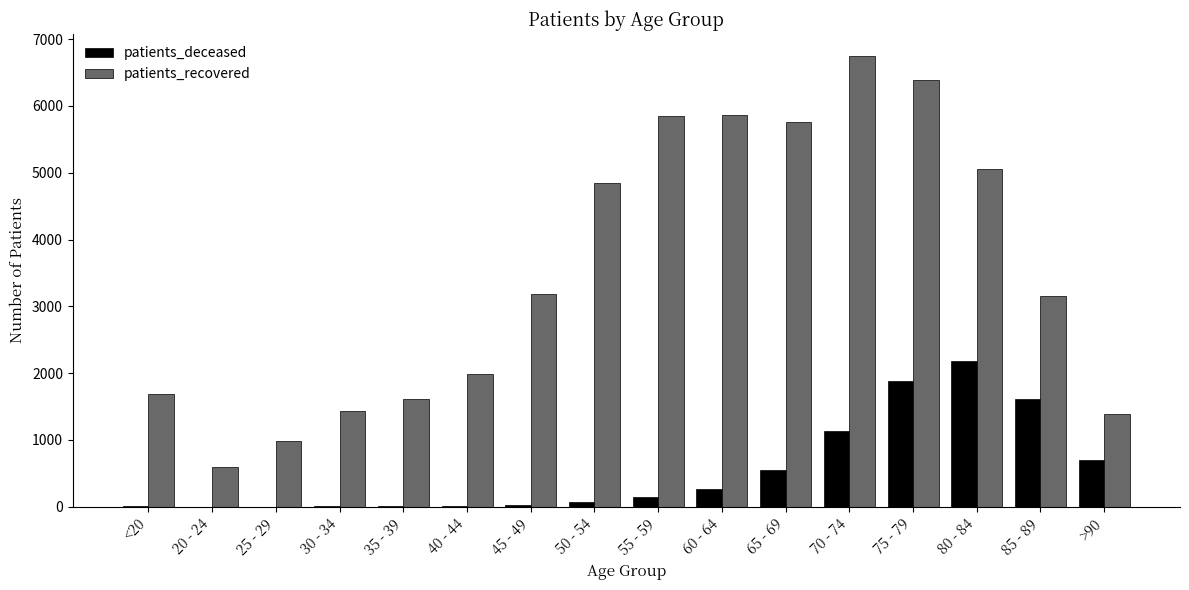

Count the number of categories in the chart.

16